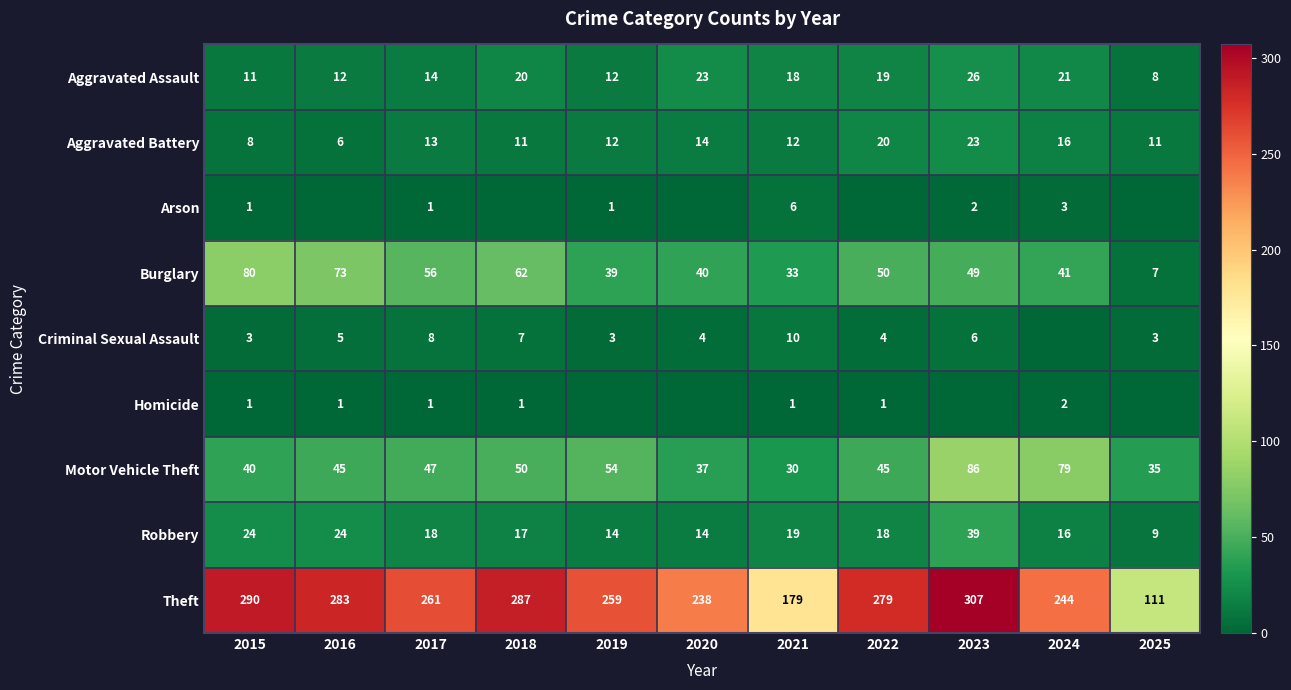

What is the spread (max minus min) of values at 2018?

287